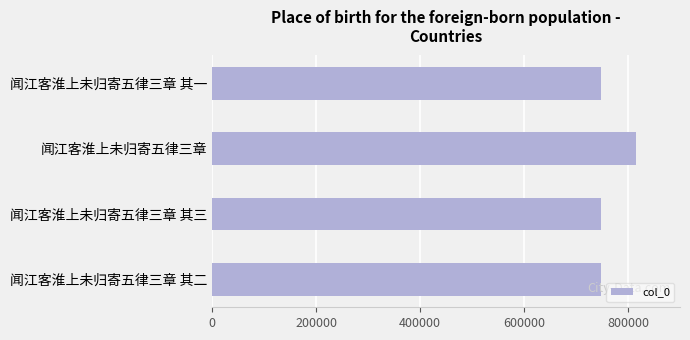

What is the difference between the second highest and second lowest values?

1